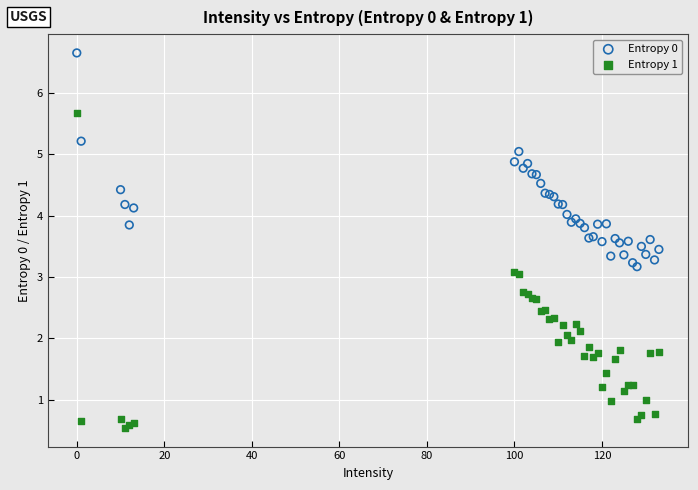

Which series has the largest Y range (max minus min)?

Entropy 1